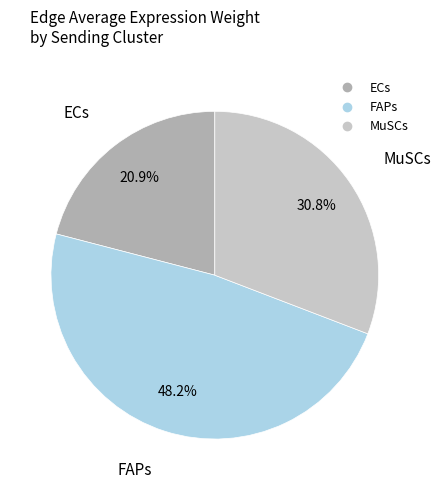

Does MuSCs represent more than half of the total?

No